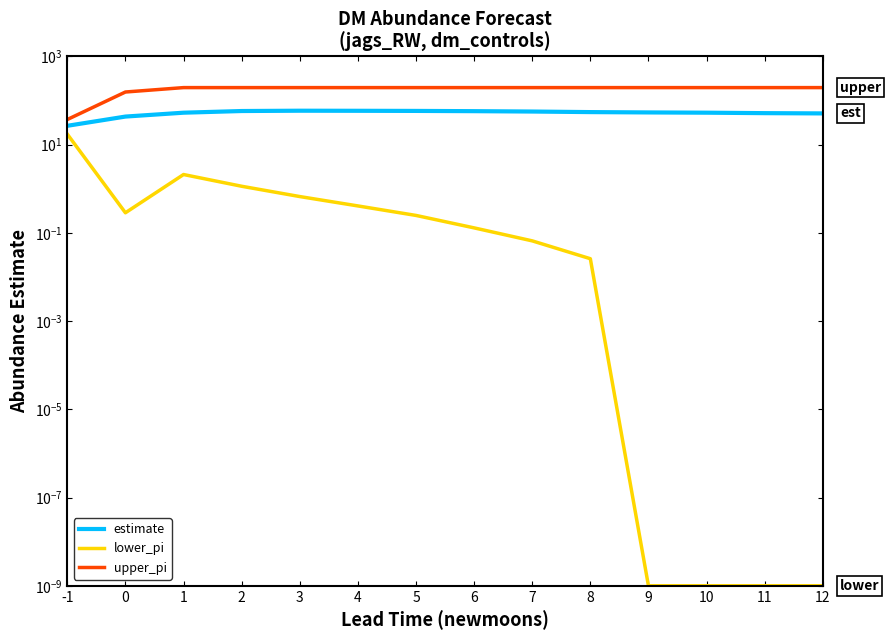

Which series has the widest spread of values?

upper_pi